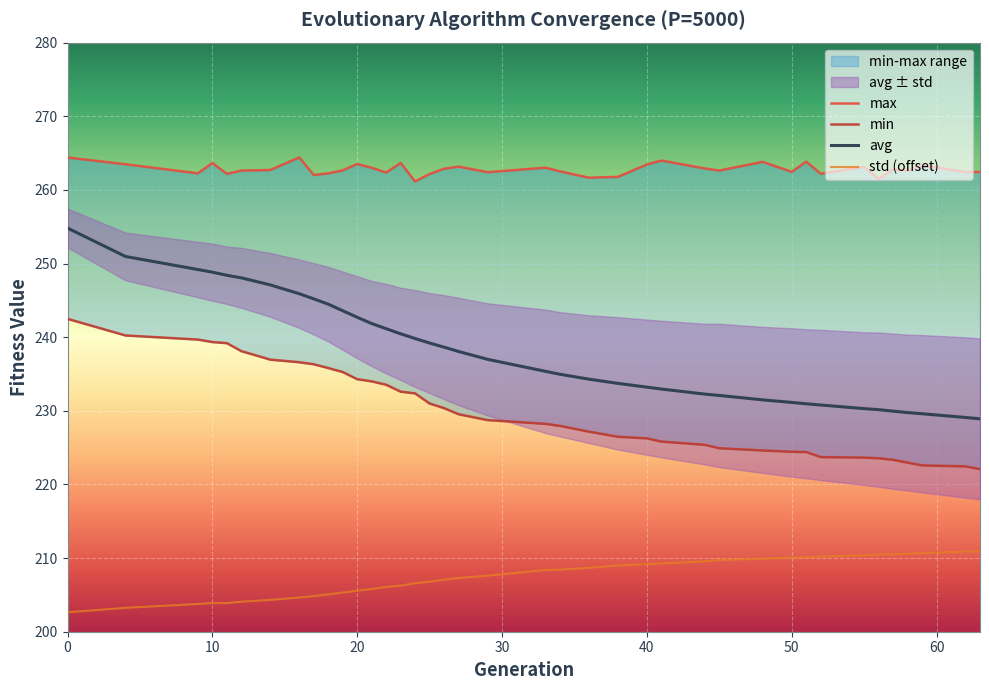

The value of avg at 40 is 133.9. True or false?

False